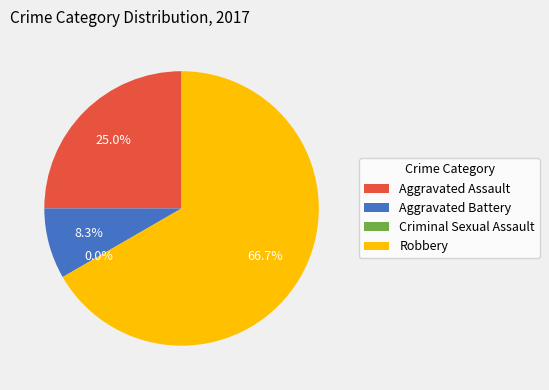

To the nearest percent, what percentage of the pie is Aggravated Assault?

25%